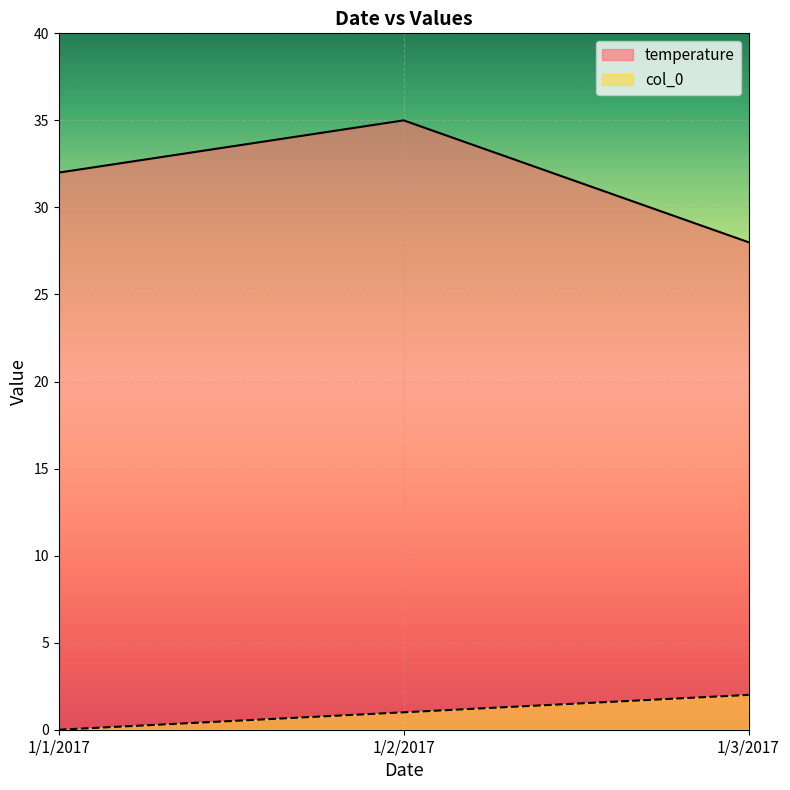

Reading left to right, list all the values displayed in this chart.

col_0: 0	1	2
temperature: 32	35	28